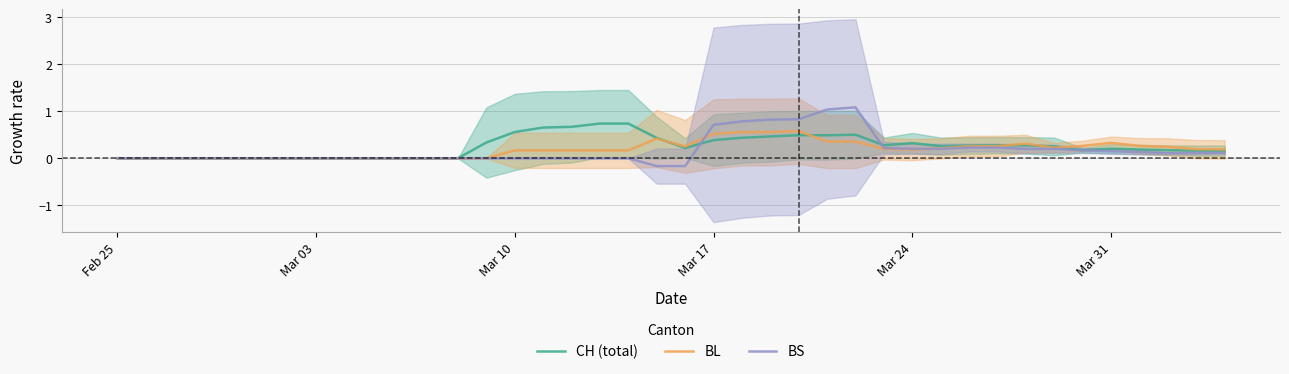

Which series has the largest total across all categories?

CH (total)